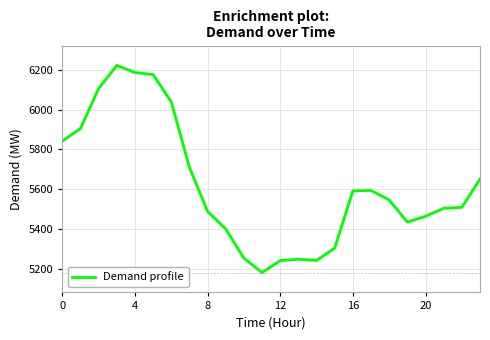

What is the minimum value shown in the chart?

5181